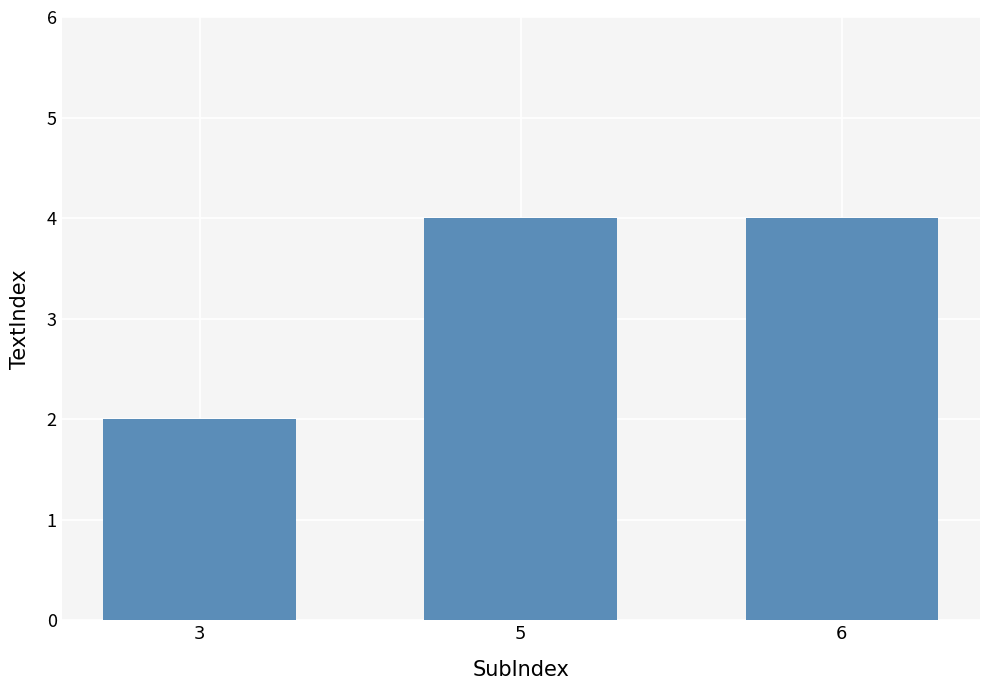

What is the average value?

3